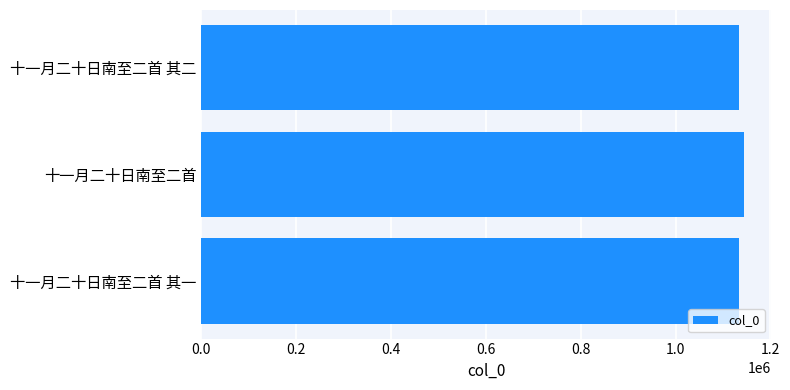

Approximately how many times larger is the value at 十一月二十日南至二首 其一 compared to 十一月二十日南至二首?

1.0